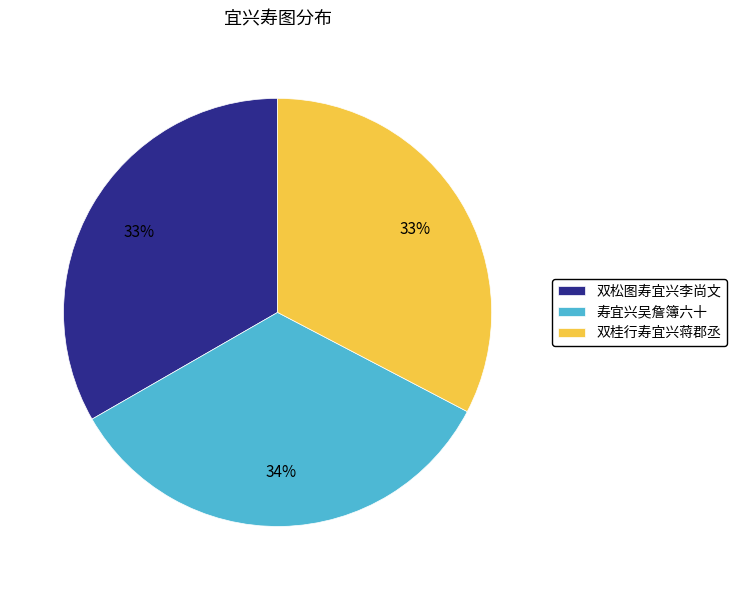

True or false: 双桂行寿宜兴蒋郡丞 accounts for 33% of the total.

True